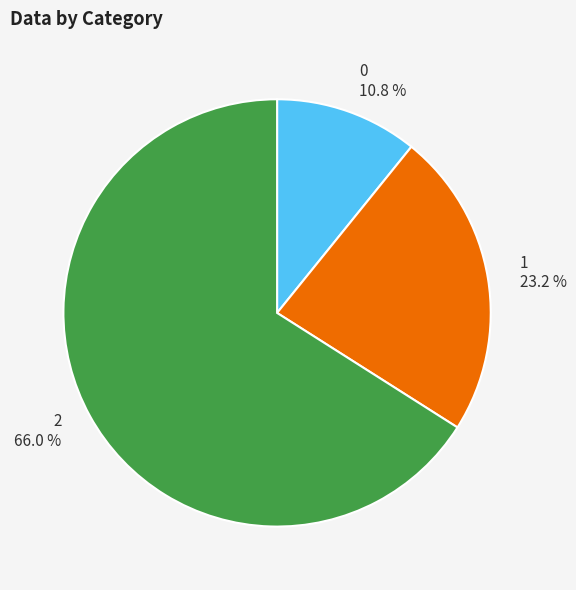

Which category accounts for the majority?

2